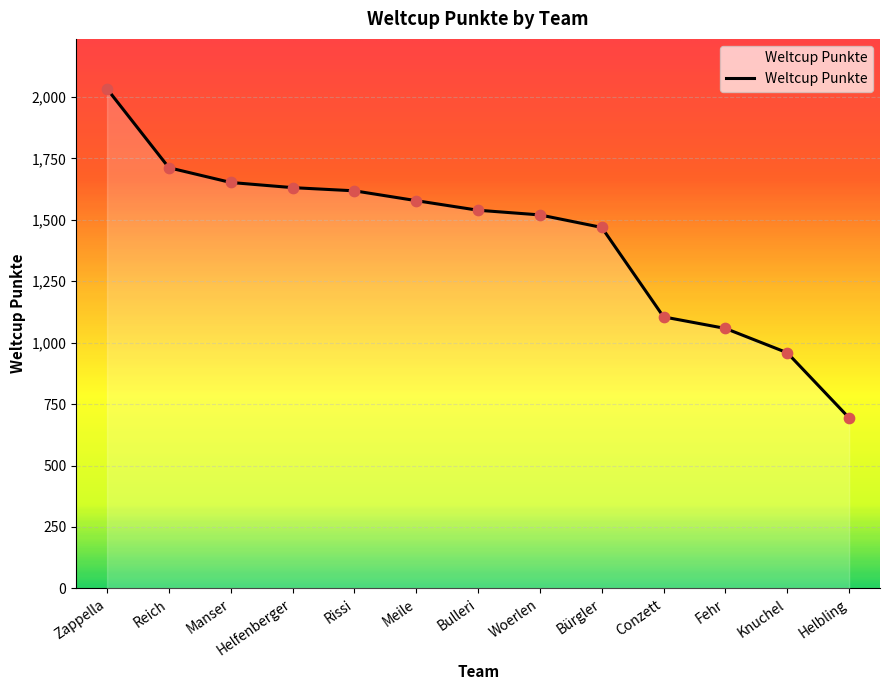

Approximately how many times larger is the value at Reich compared to Bürgler?

1.2